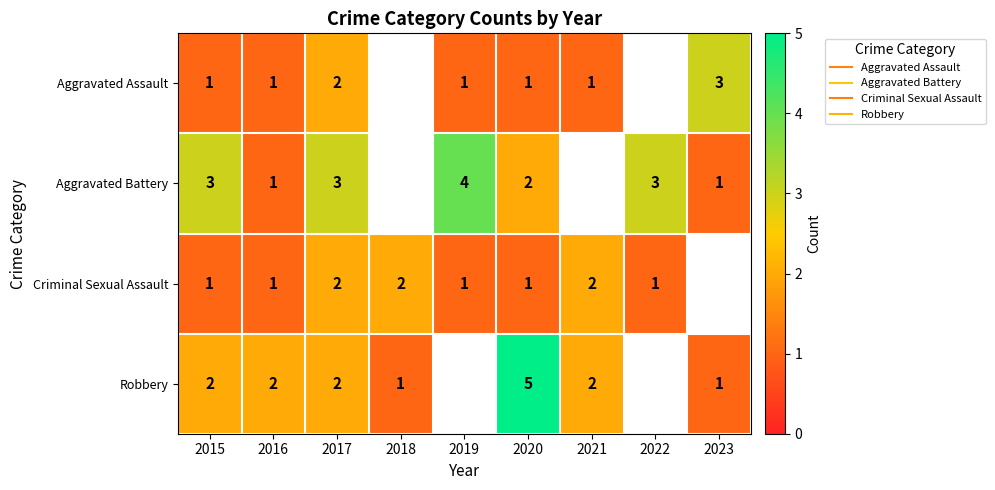

Which category has the lowest value in the Aggravated Assault series?

2015